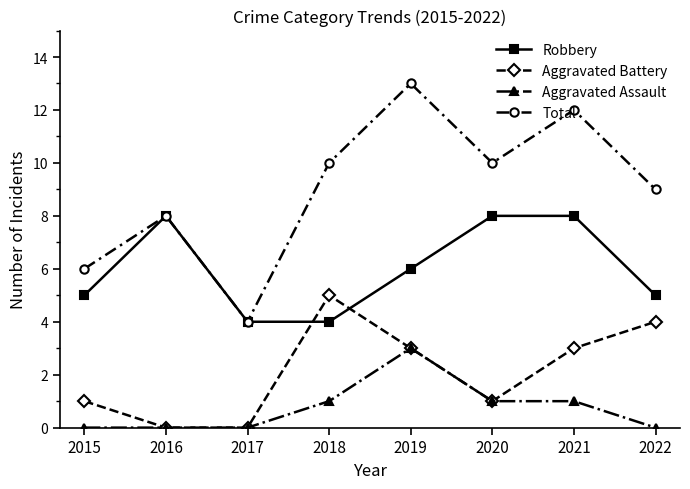

What is the difference between the highest and lowest values at 2015?

6